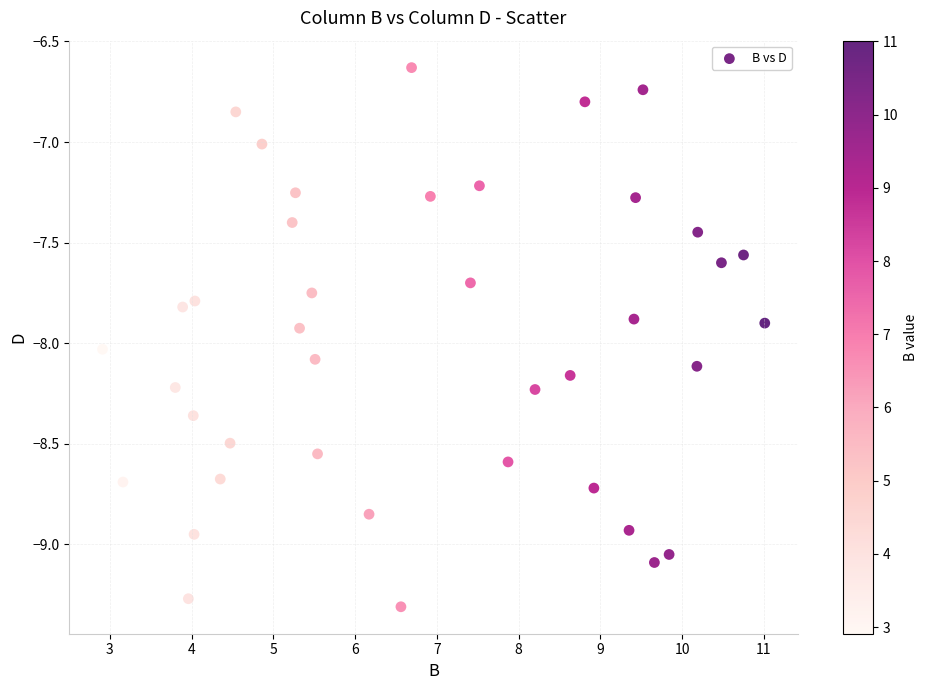

What is the range of X values (max minus min)?

8.1